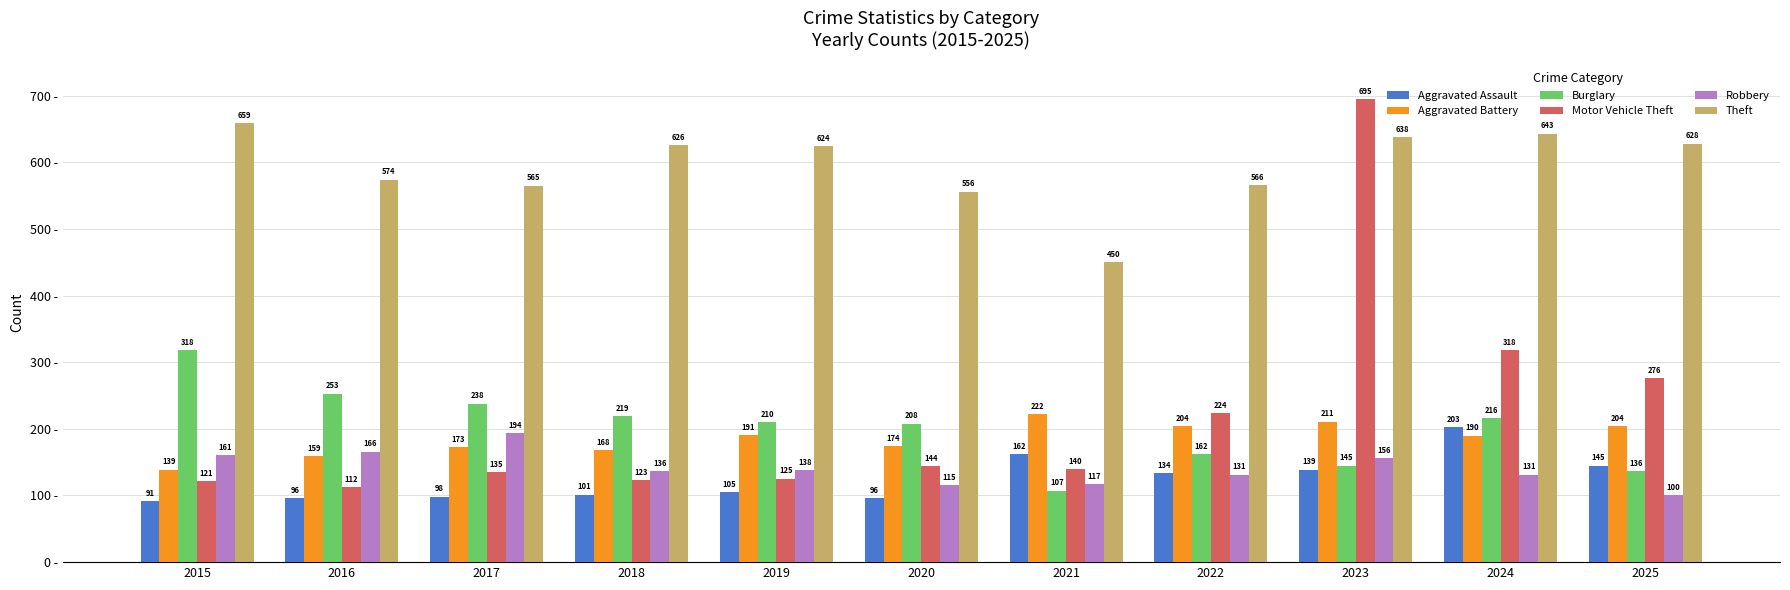

At which label does Motor Vehicle Theft first exceed 140?

2020